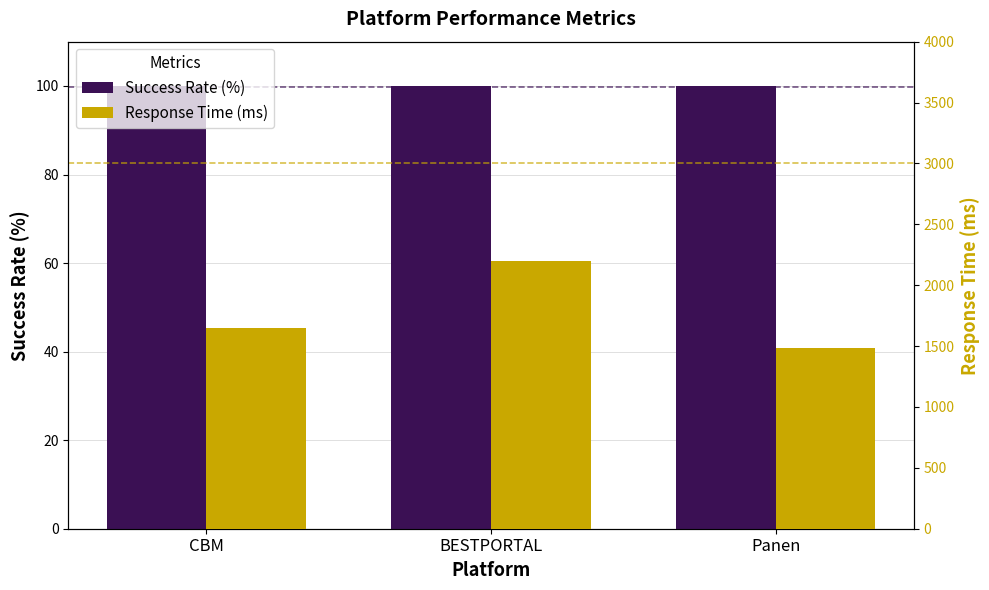

Which series has the largest total across all categories?

Response Time (ms)